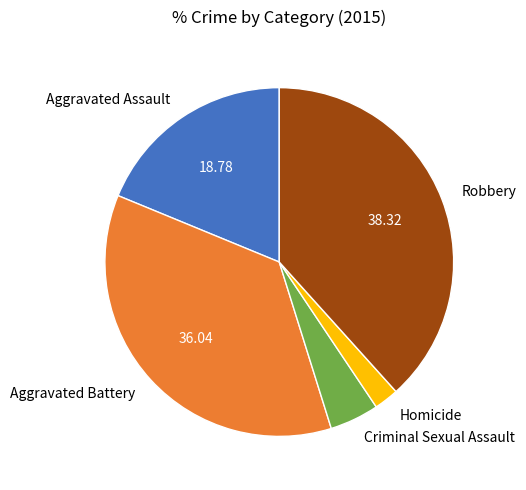

Count the number of slices in the pie.

5